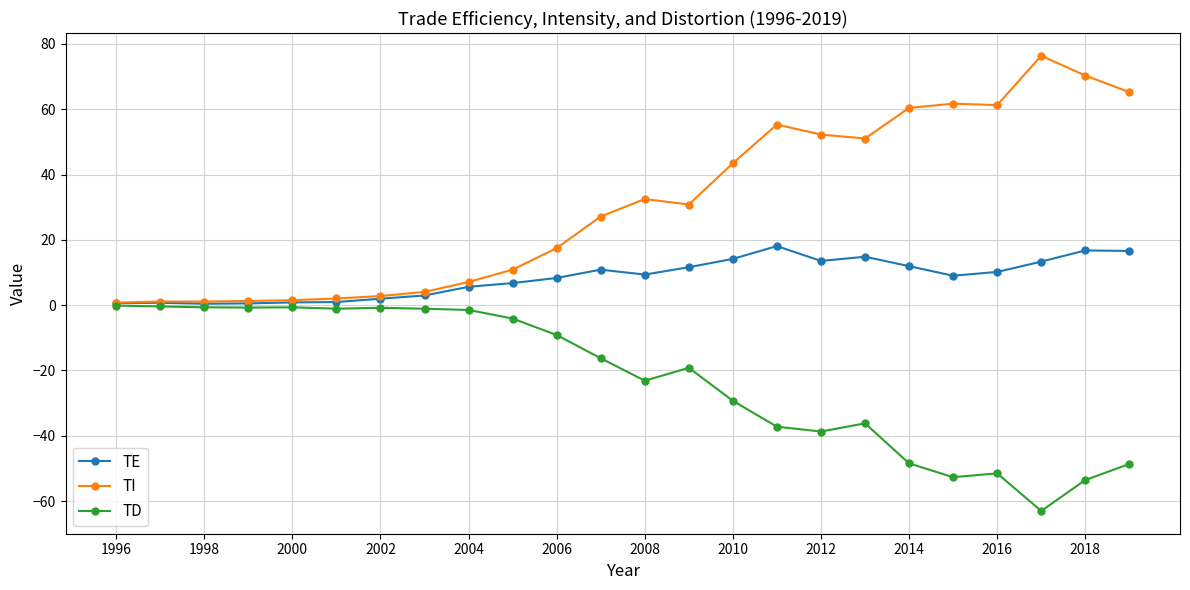

Which series has the largest range (max minus min)?

TI